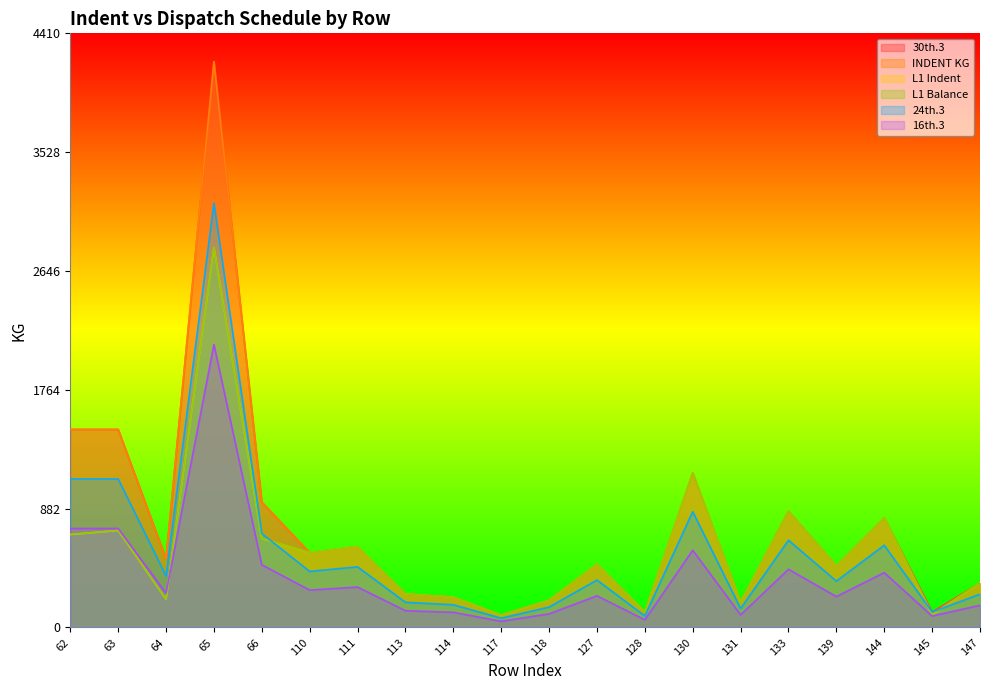

What is the highest value of the 16th.3 series?

2100.0